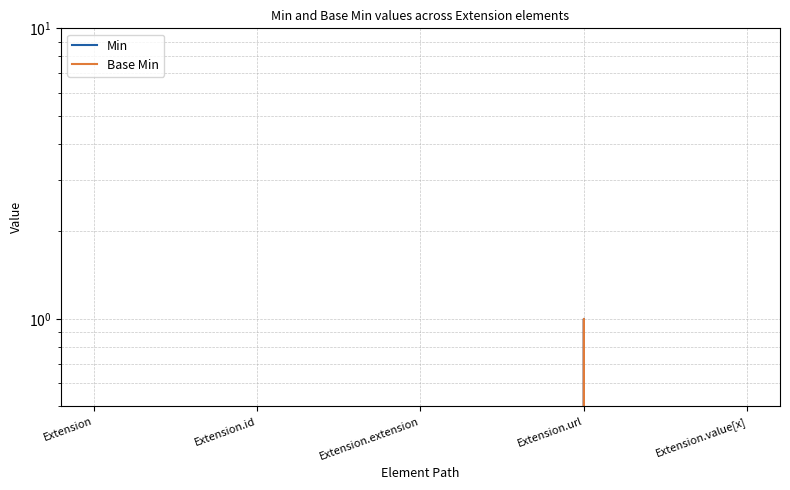

Between Extension.id and Extension.url, which series saw the biggest shift?

Min